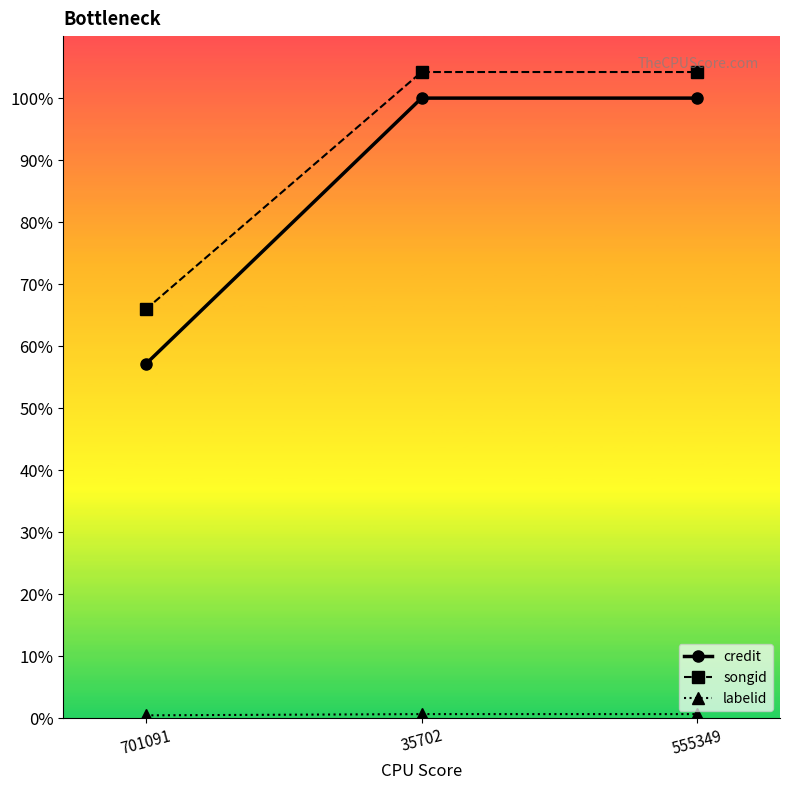

Between 701091 and 35702, which series saw the biggest shift?

credit